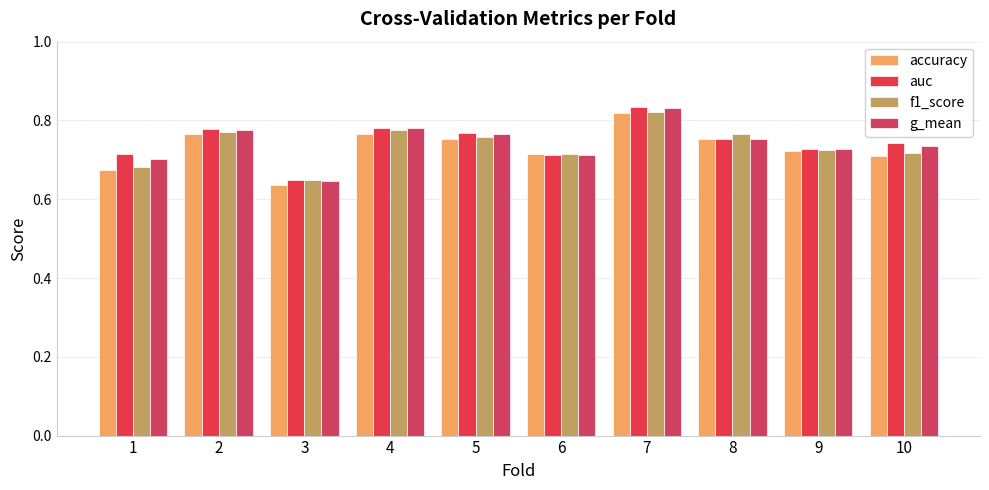

Is it true that g_mean equals 0.5 at 9?

False